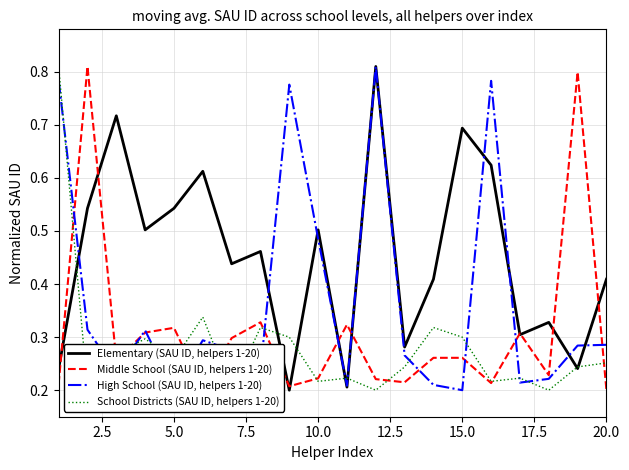

Which series has the largest total across all categories?

Elementary (SAU ID, helpers 1-20)